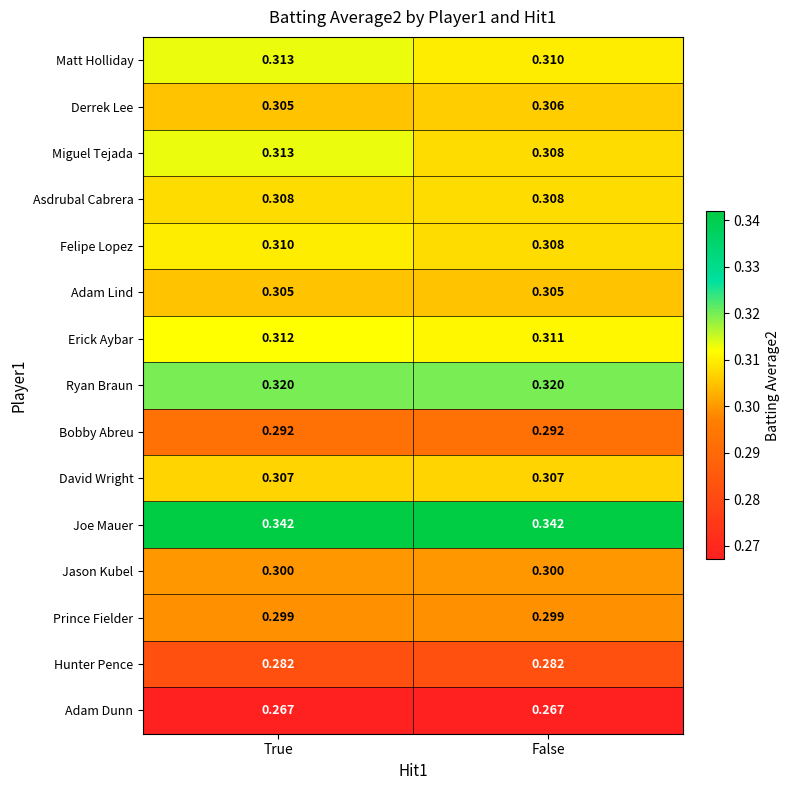

At which label is Derrek Lee closest to 0?

True